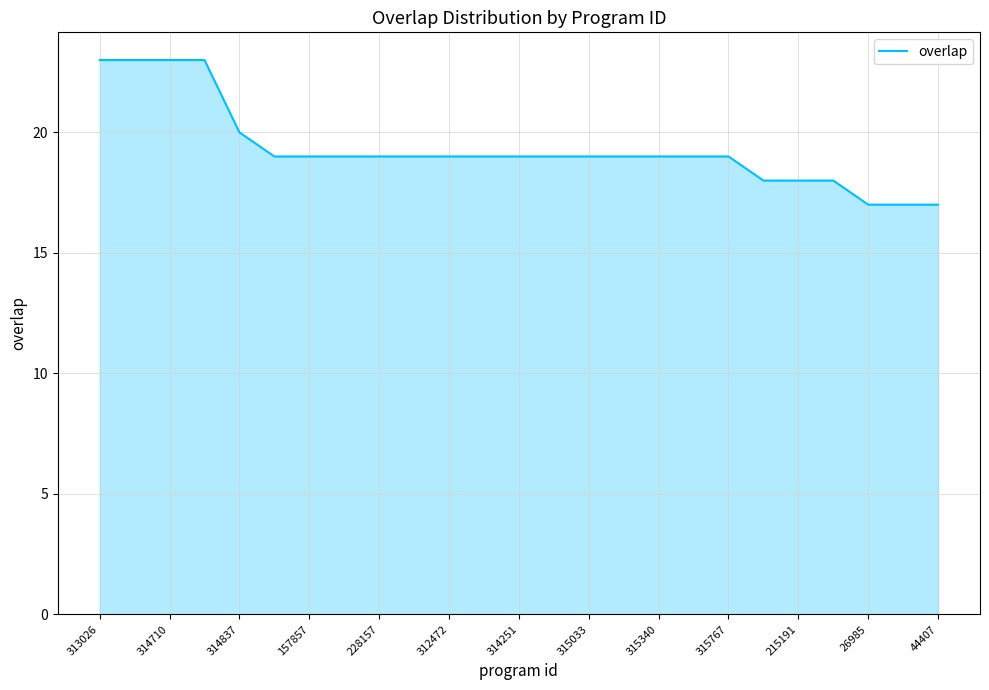

What is the maximum value shown in the chart?

23